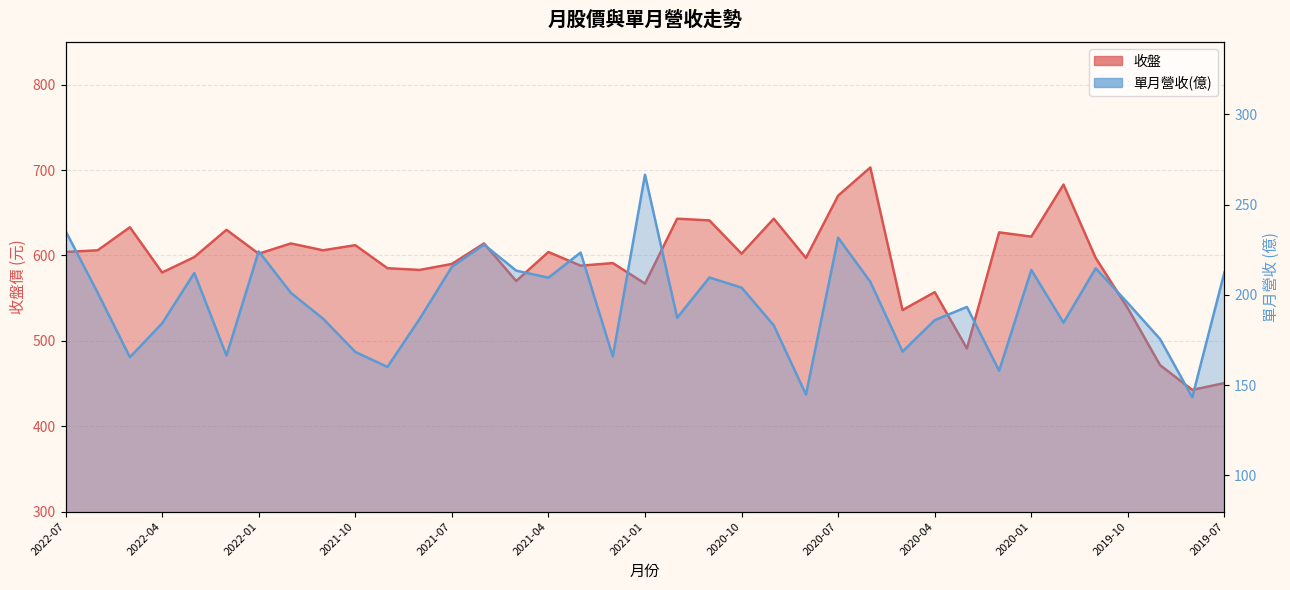

At which label is 收盤 closest to 572?

2021-05